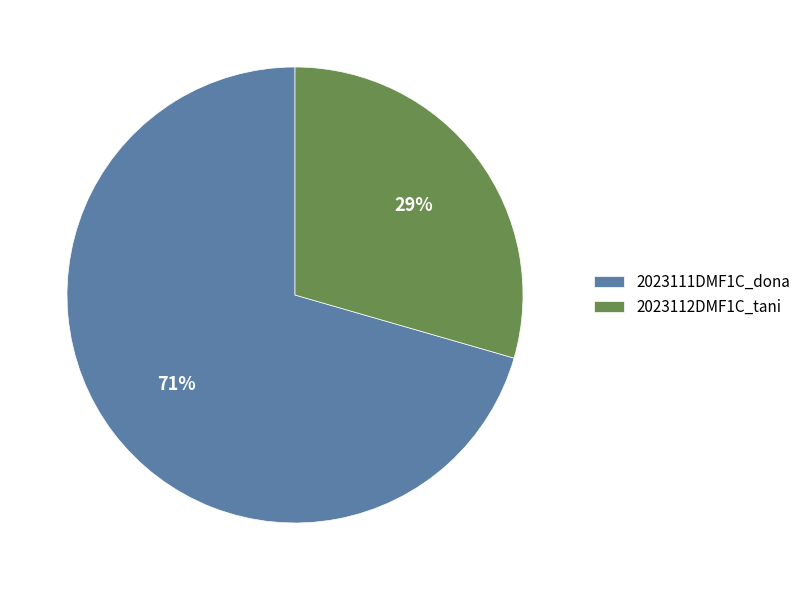

Does 2023112DMF1C_tani represent more than half of the total?

No